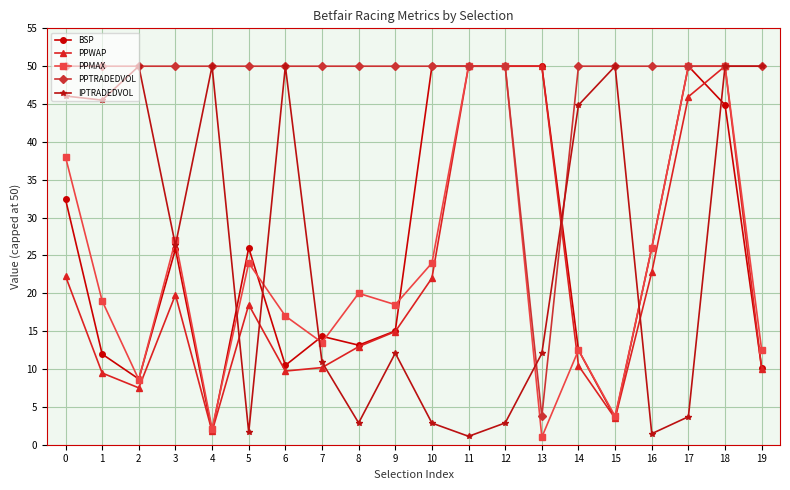

What is the value of the BSP point at the 15th from the left?

12.5